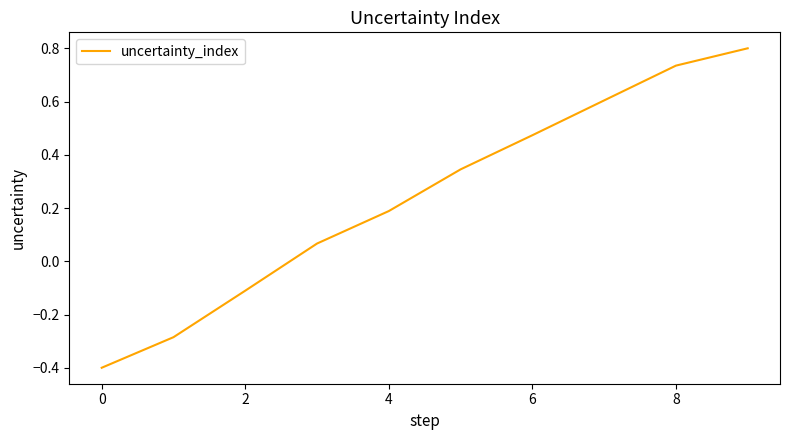

What is the smallest value displayed?

-0.4